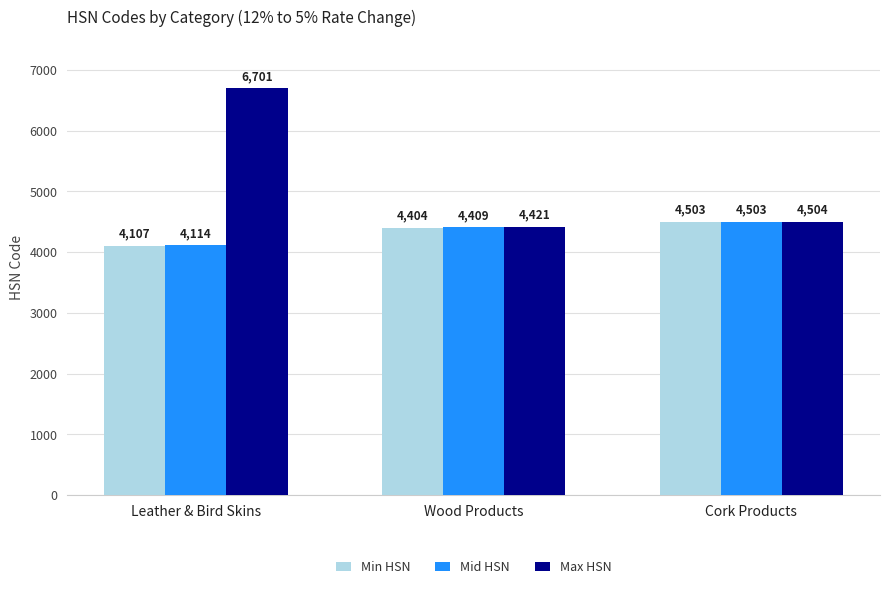

Between Leather & Bird Skins and Wood Products, which series saw the biggest shift?

Max HSN